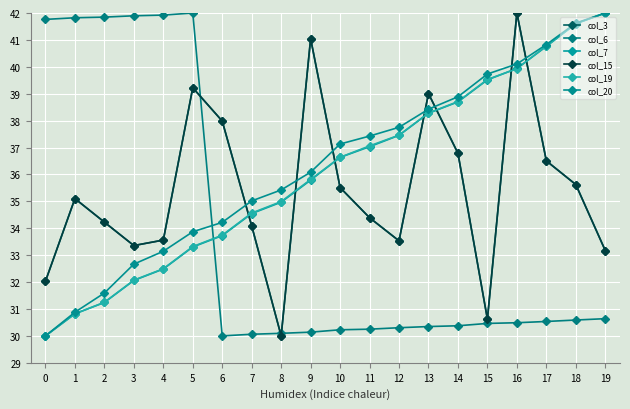

Is this an area chart (filled region under the line)?

No